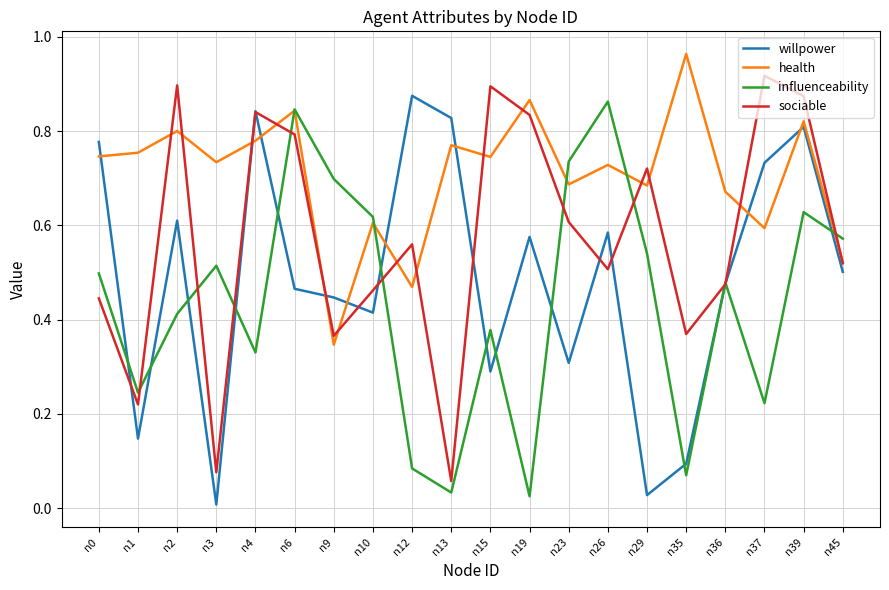

Is this an area chart (filled region under the line)?

No